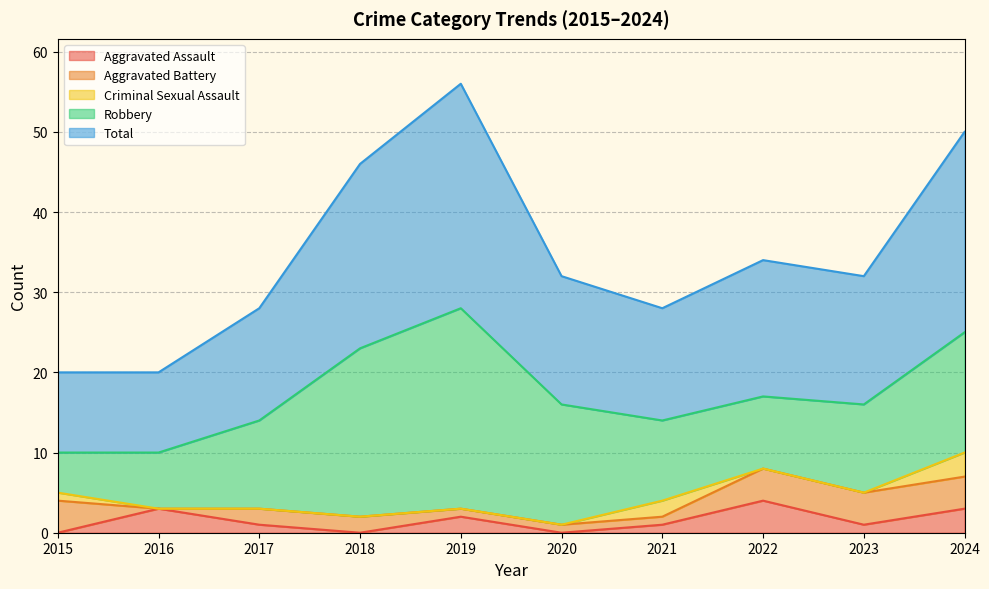

True or false: Criminal Sexual Assault and Aggravated Battery intersect in this chart.

True